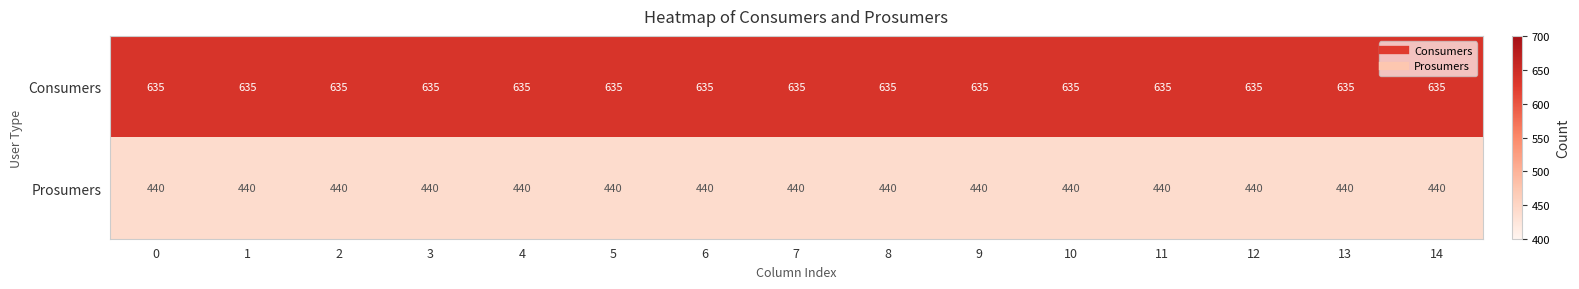

The value of Consumers at 9 is 635. True or false?

True